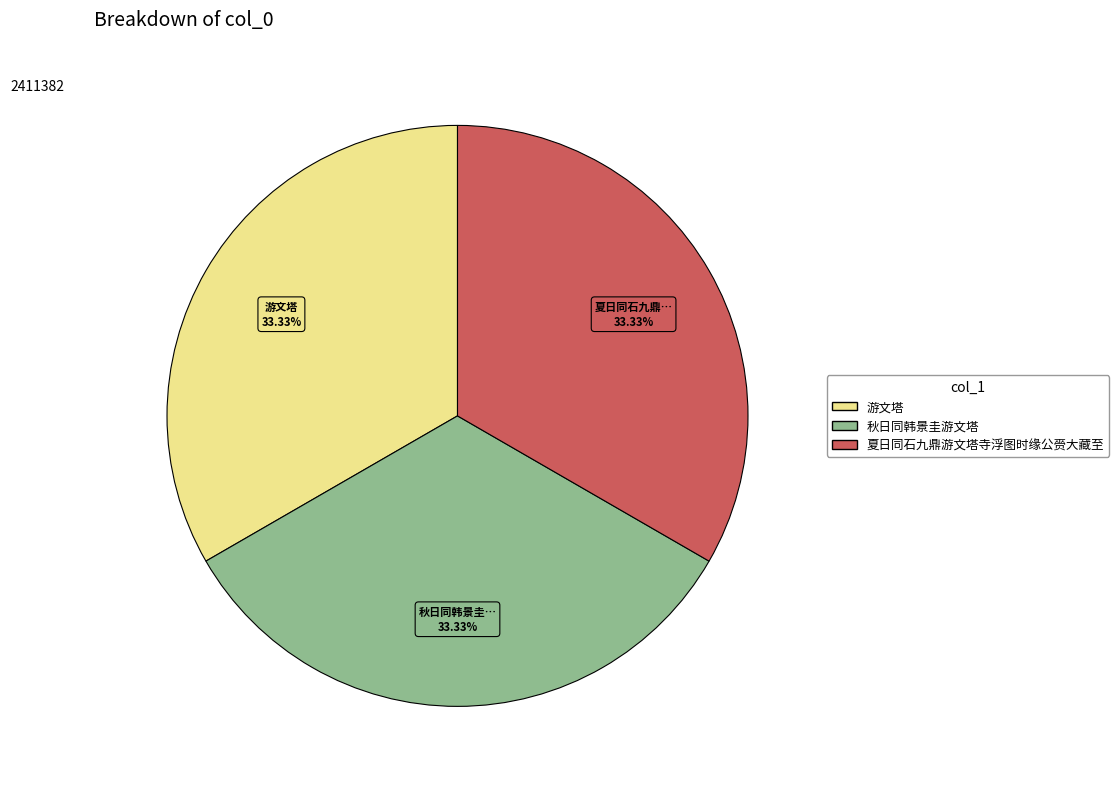

Combined, do 游文塔 and 秋日同韩景圭游文塔 account for over 50%?

Yes